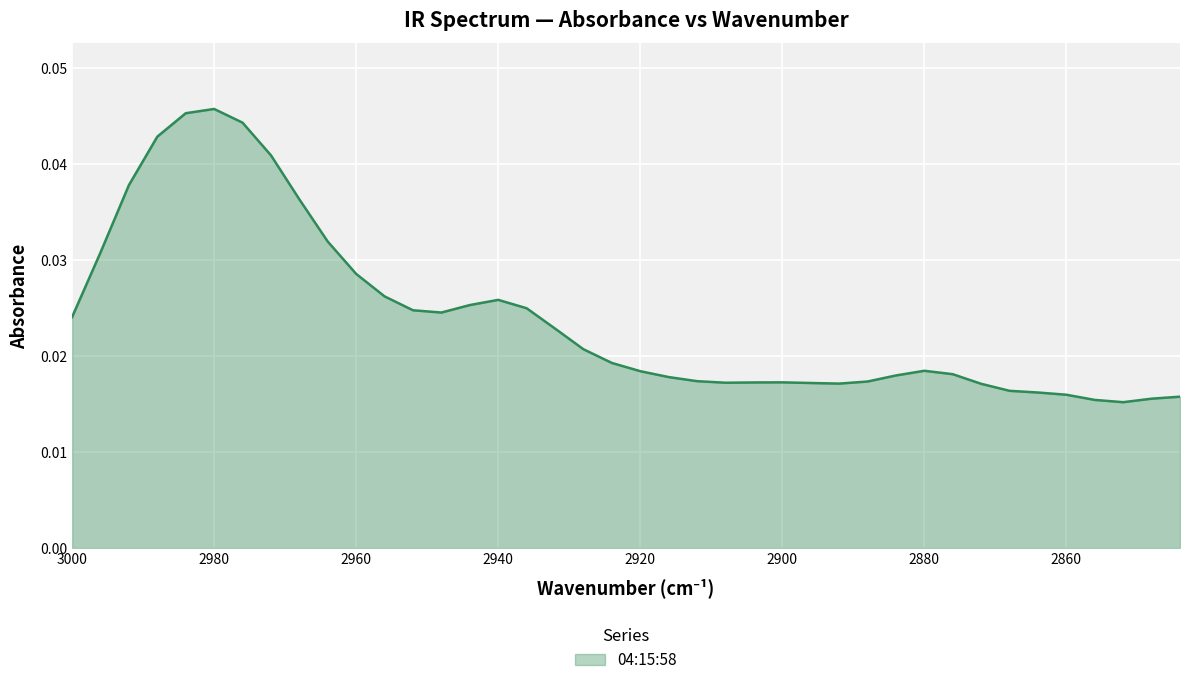

Count the number of categories in the chart.

40